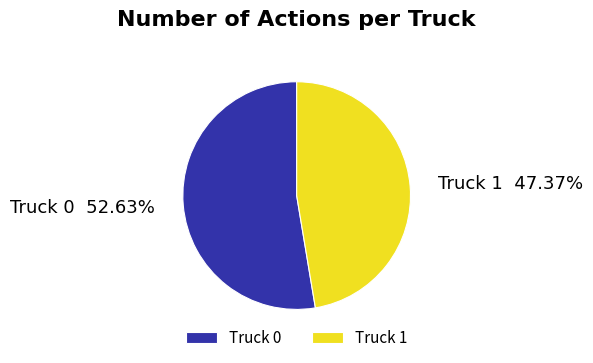

What is the majority slice?

Truck 0